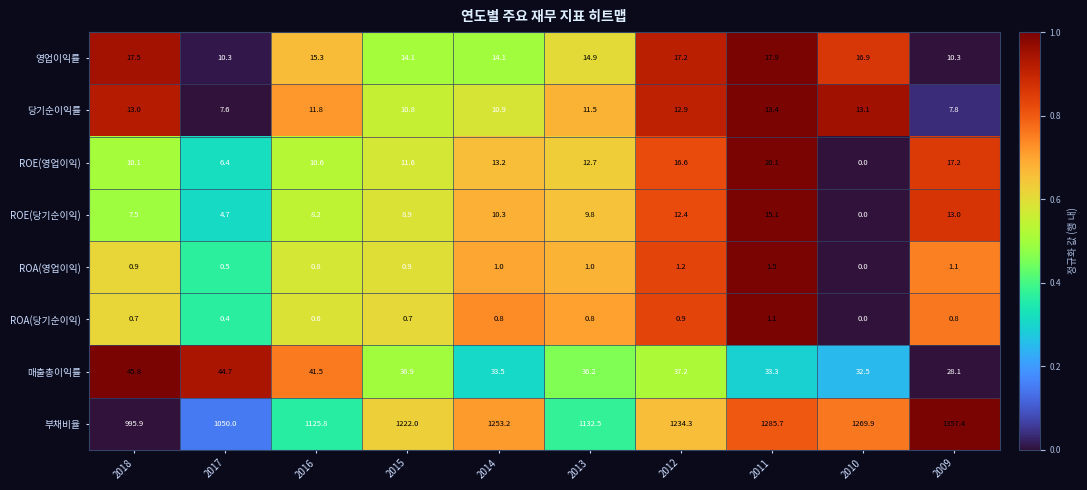

At which label is 부채비율 closest to 1176?

2013